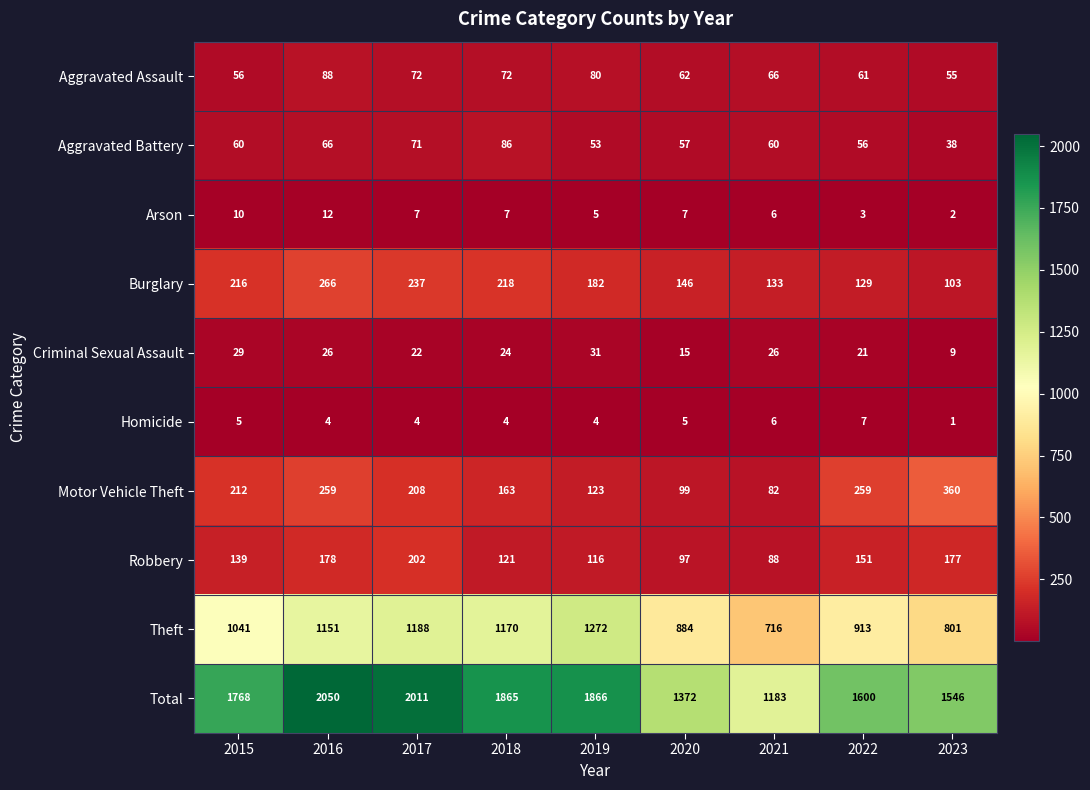

Which series has the largest total across all categories?

Total